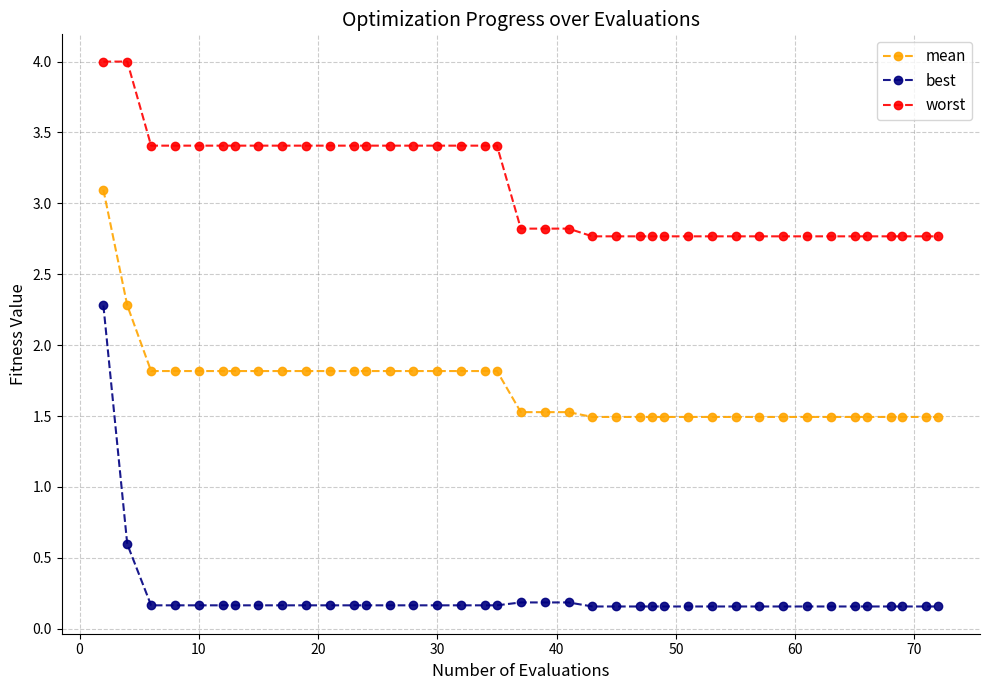

What is the sum of all best values?

9.1